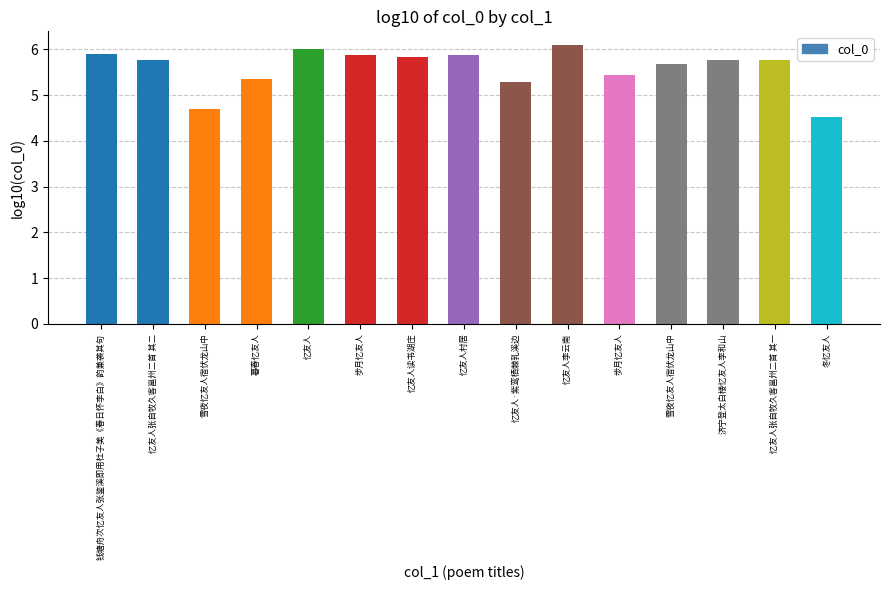

Which label corresponds to the largest value in the chart?

忆友人李云南